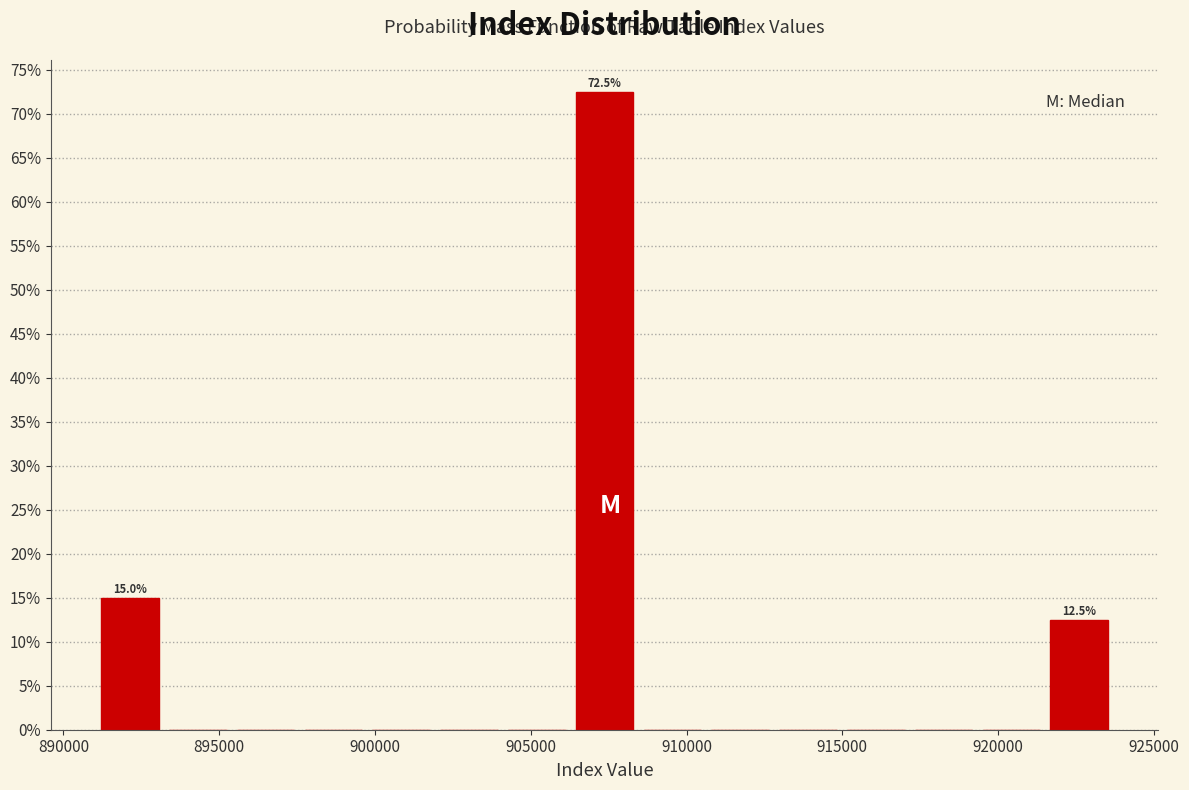

Over which range of the x-axis is the bar tallest?

906500 to 908500